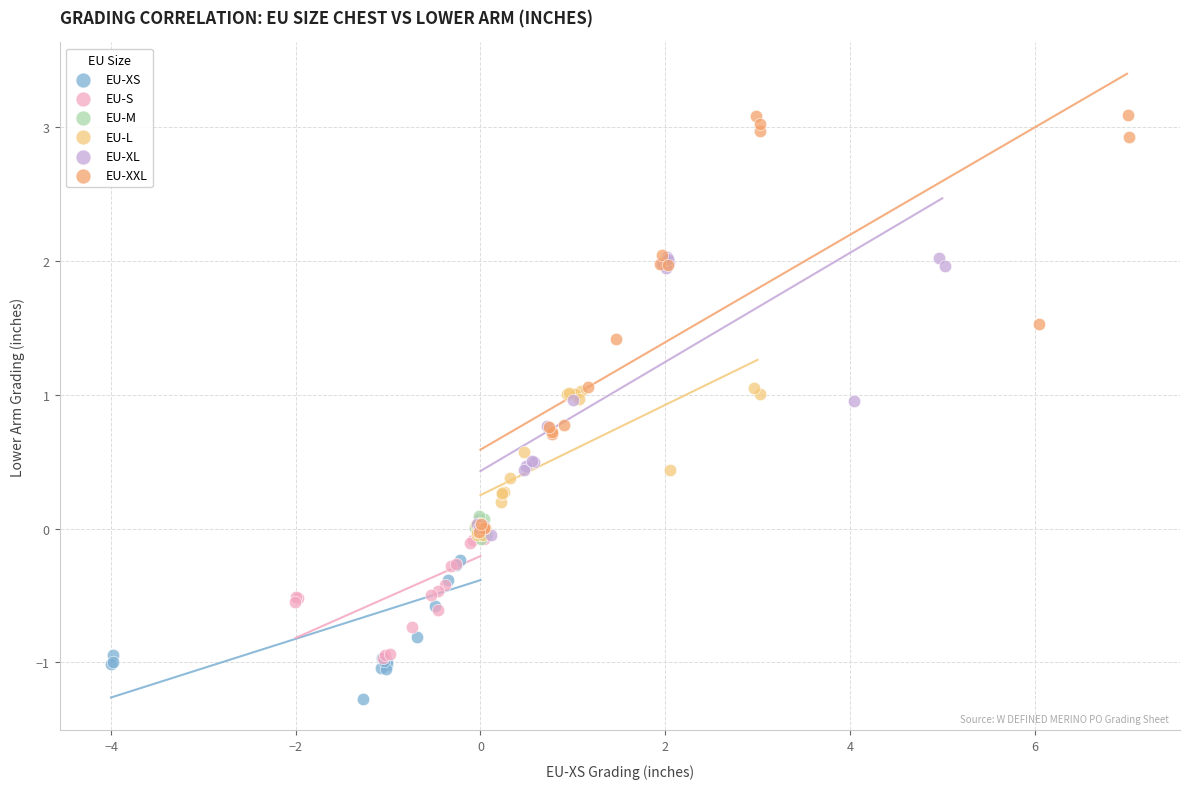

Which series has the largest Y range (max minus min)?

EU-XXL